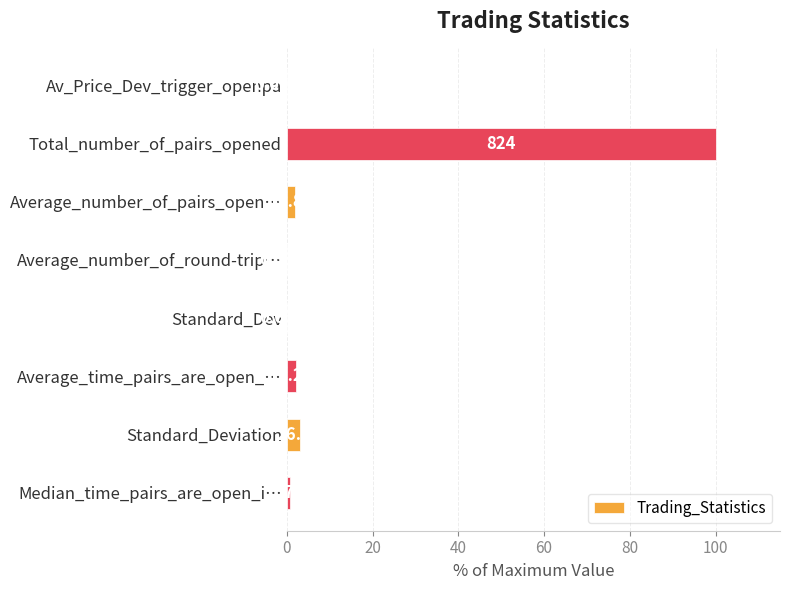

Are the bars horizontal?

Yes